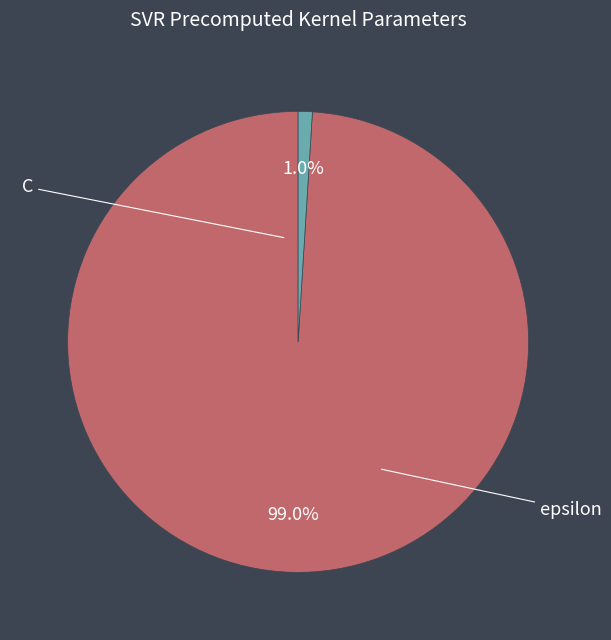

How many segments does this pie chart have?

2